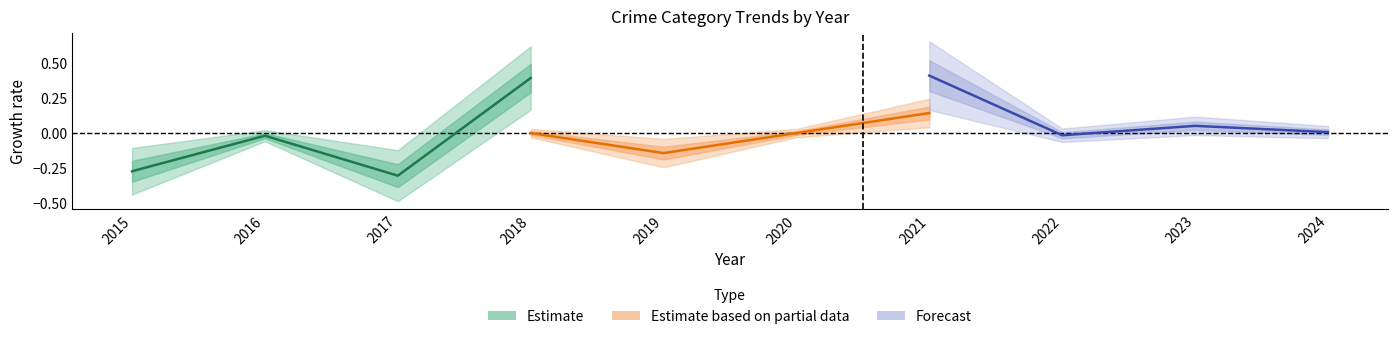

How many values in Forecast are below zero?

1